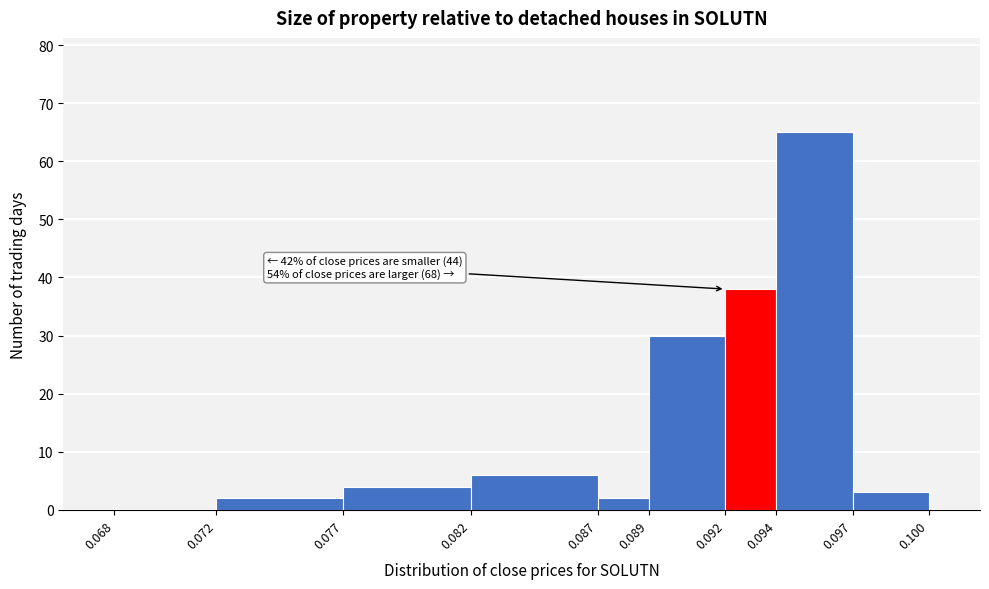

Over which range of the x-axis is the bar tallest?

0.094 to 0.097